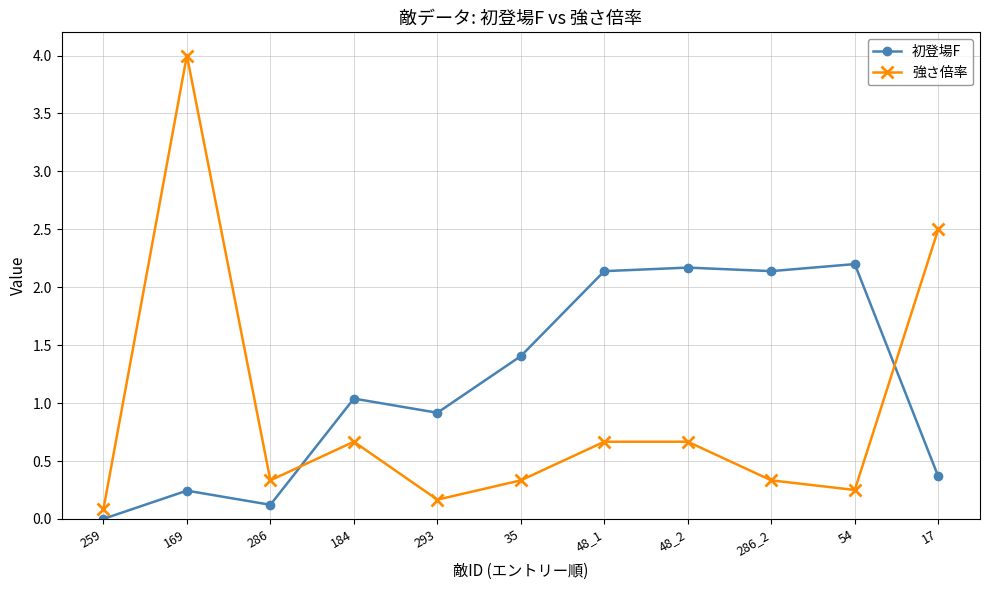

What are all the series names shown in the legend?

初登場F, 強さ倍率